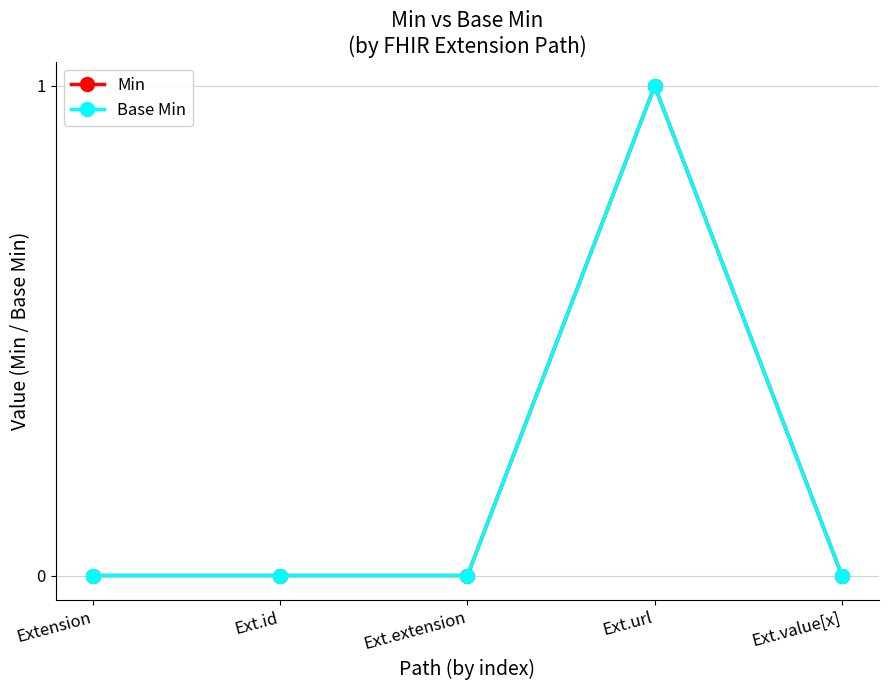

What is the greatest value displayed?

1